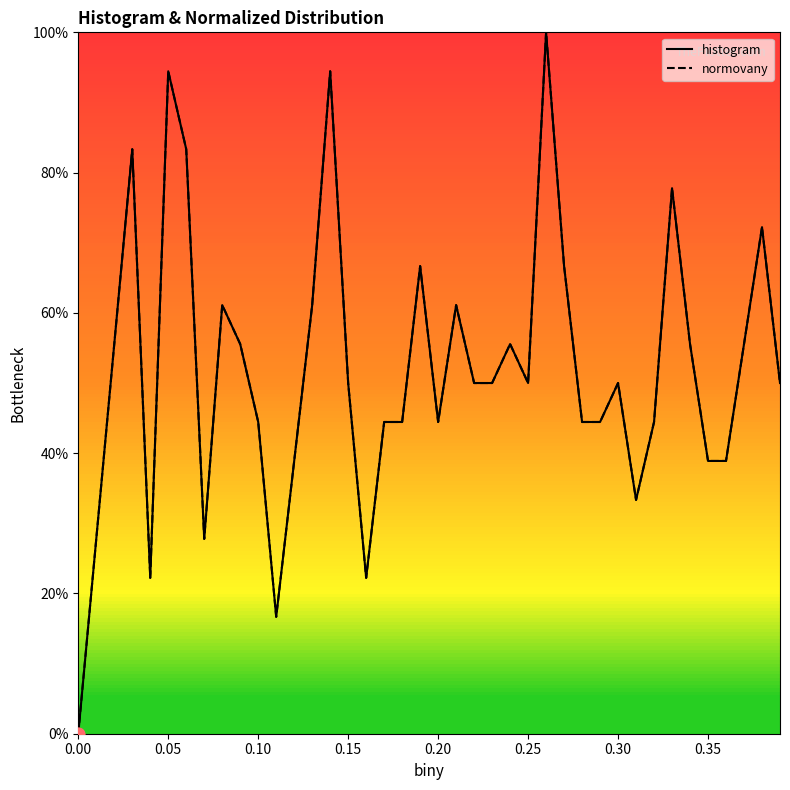

Is this an area chart (filled region under the line)?

No